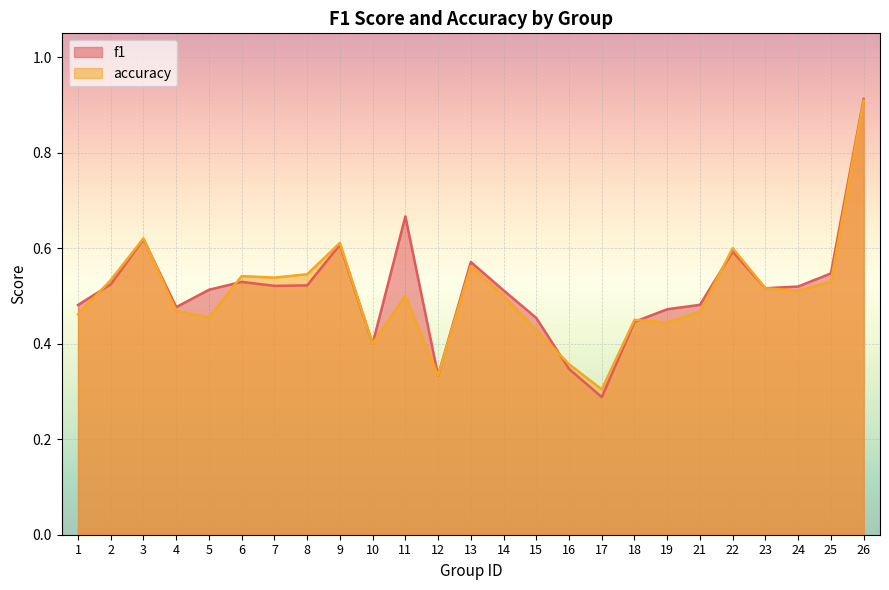

Which category has the highest value in the f1 series?

26